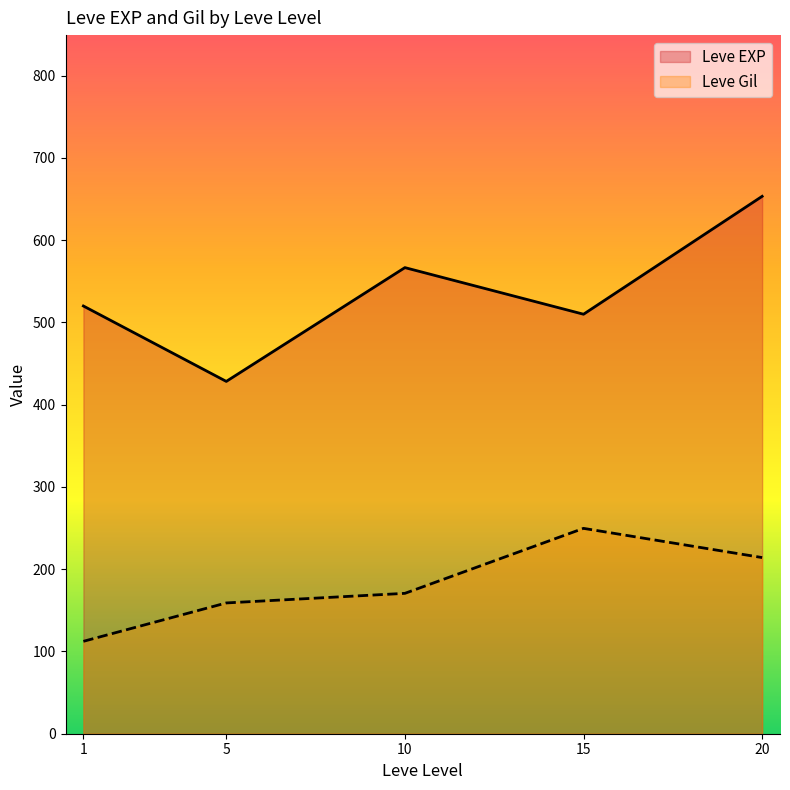

The Leve EXP series shows 255.9 at 20. True or false?

False